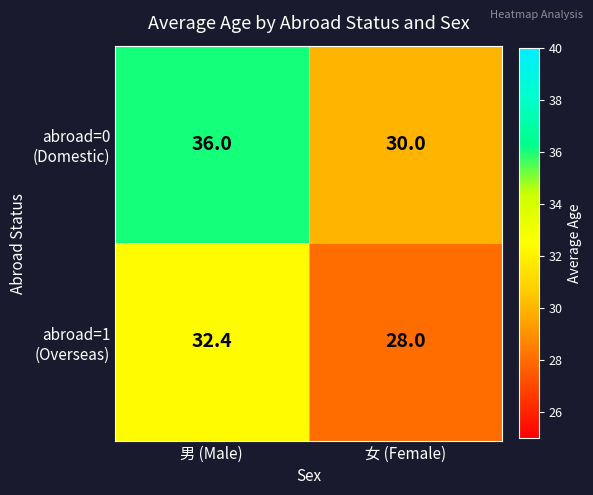

What is the difference between the highest and lowest values at 男 (Male)?

3.6